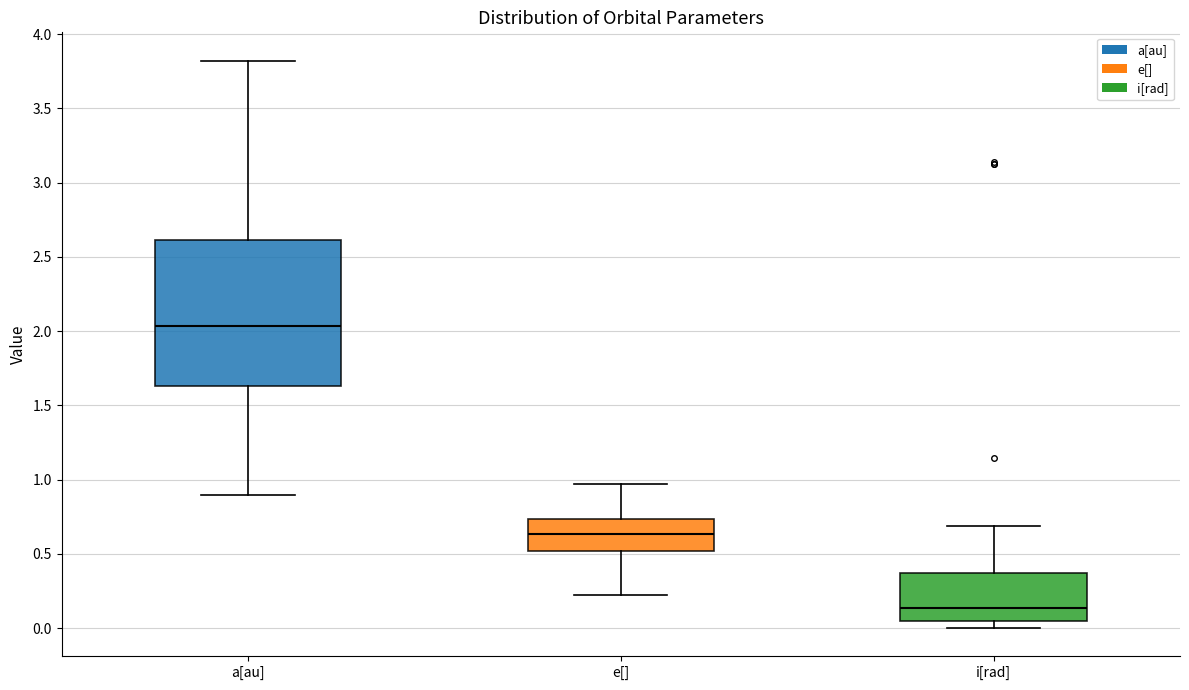

Reading left to right, transcribe this box plot: for each box, give where its median line is, the range the box spans, and where its two whiskers end, as read against the y-axis. The values are not printed on the chart, so give them approximately, as read against the axis.

a[au]: median 2.05, box 1.65 to 2.60, whiskers 0.90 to 3.80
e[]: median 0.65, box 0.50 to 0.75, whiskers 0.20 to 0.95
i[rad]: median 0.15, box 0.05 to 0.35, whiskers 0.00 to 0.70